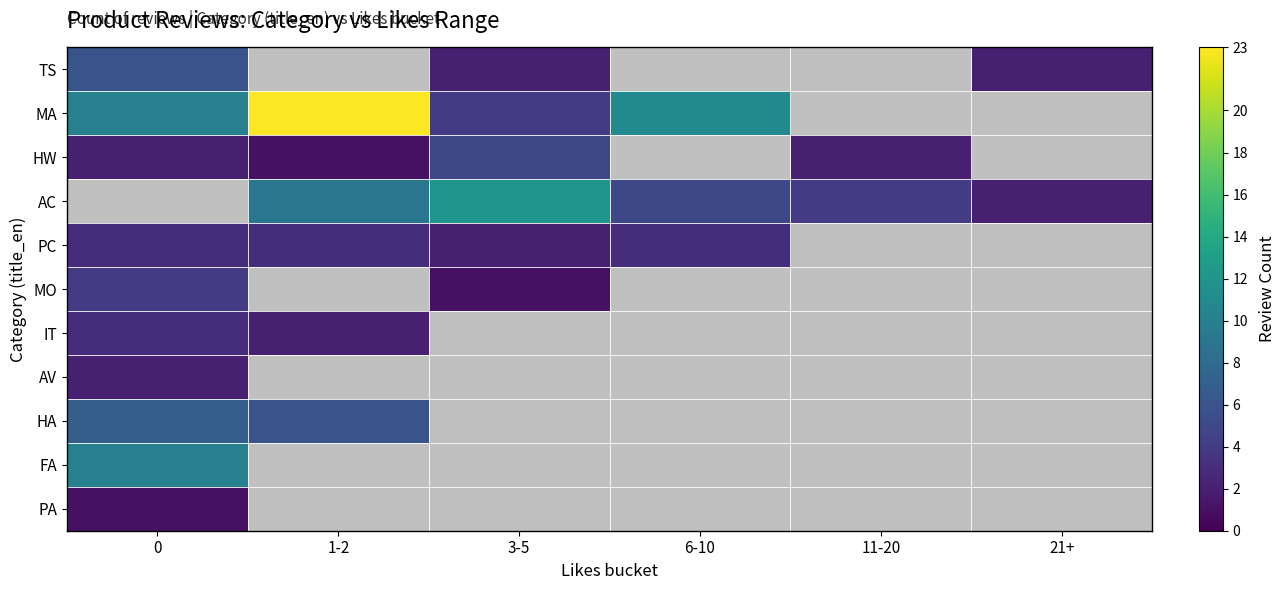

At how many categories does at least one series exceed 13?

1